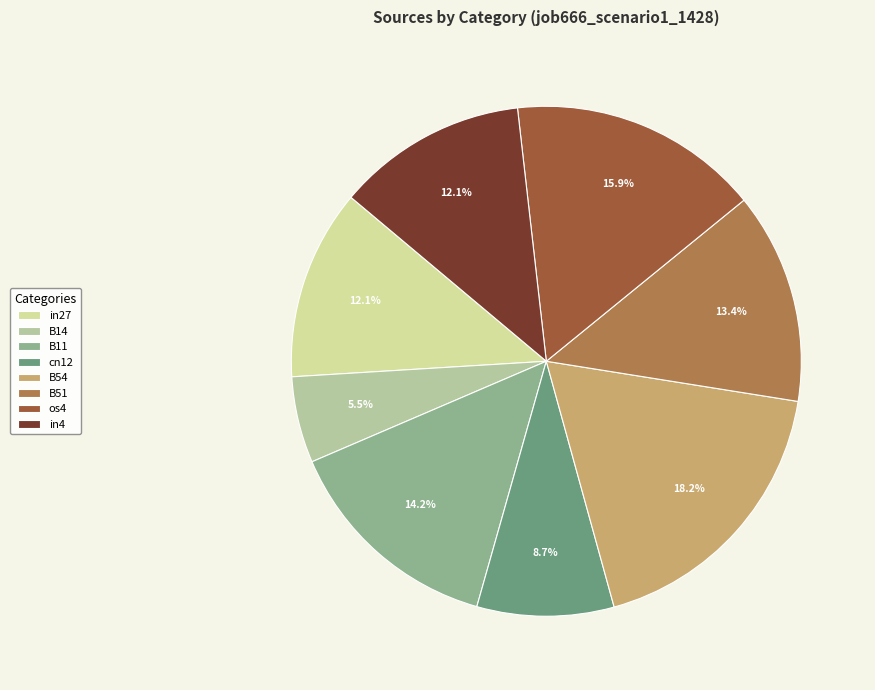

How many slices are in this pie chart?

8